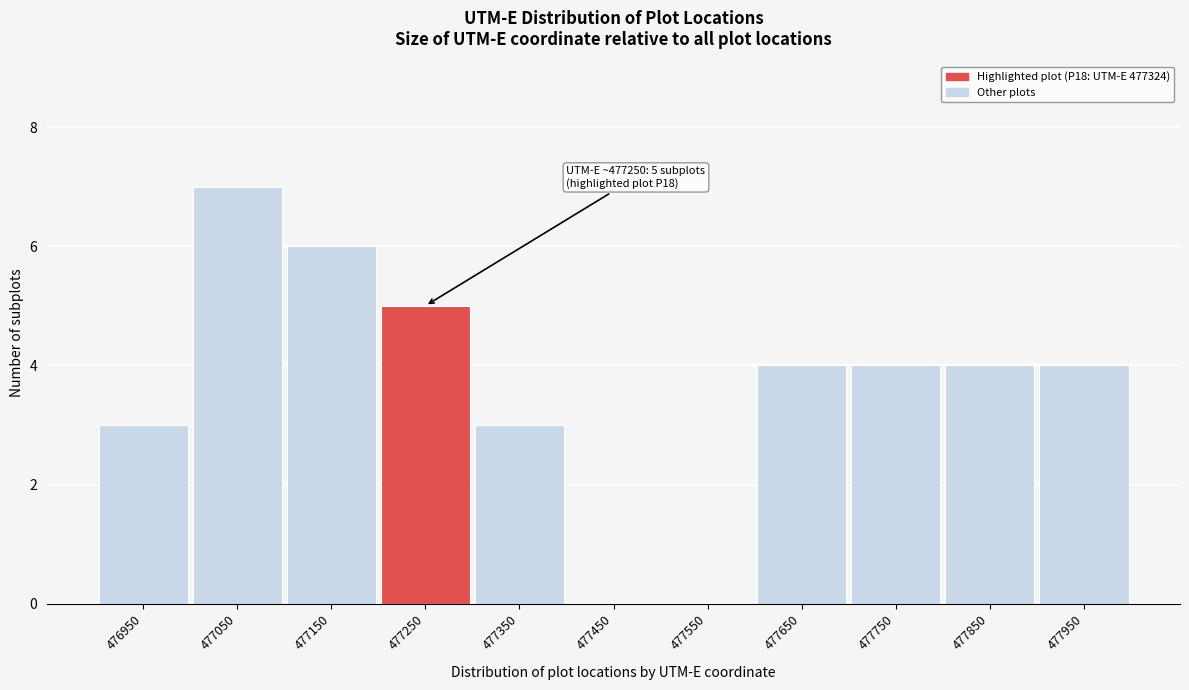

What is the ratio of the value at 477650 to the value at 477850?

1.0